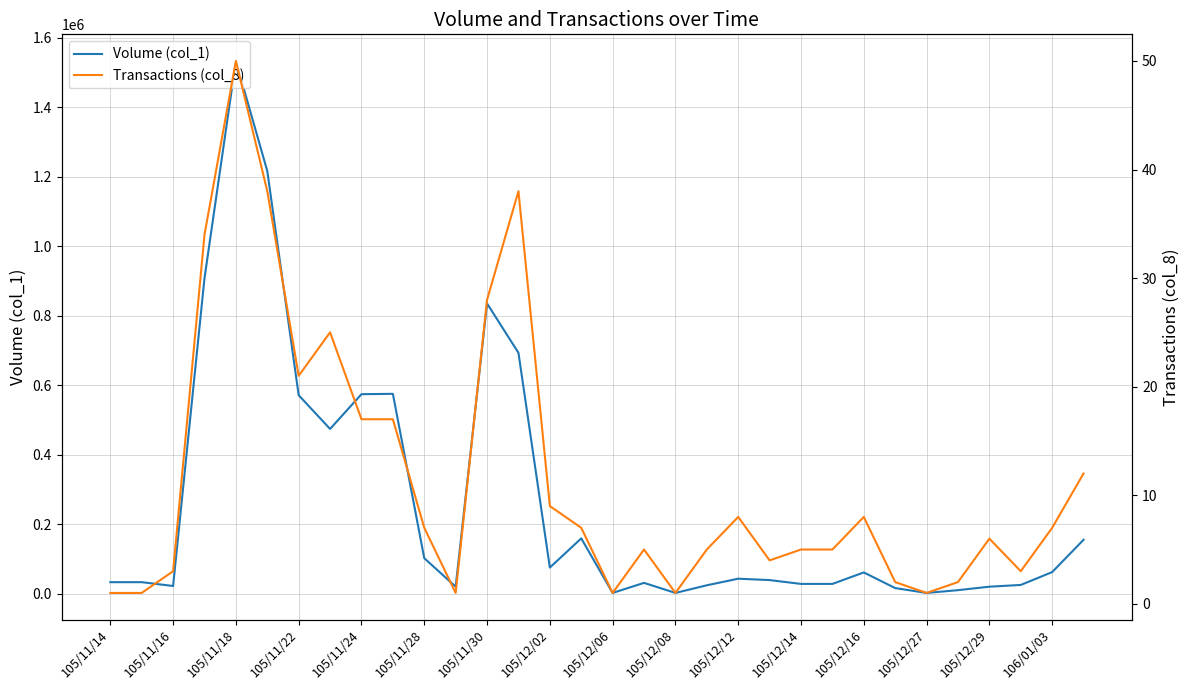

The Transactions (col_8) series shows 15 at 105/11/18. True or false?

False